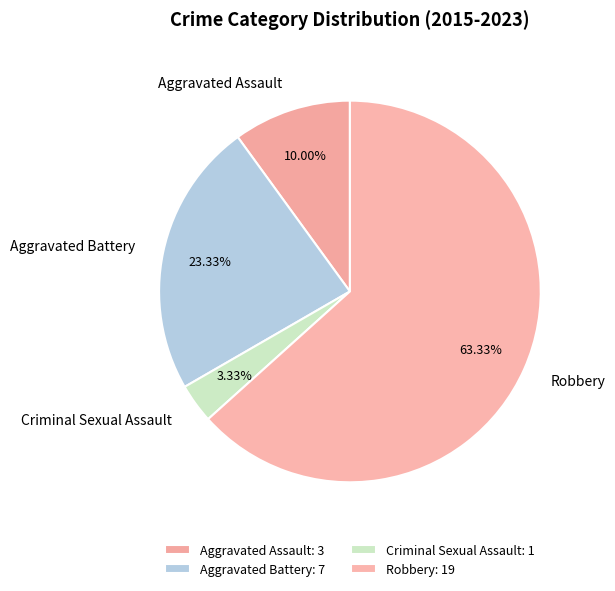

Which category accounts for the majority?

Robbery